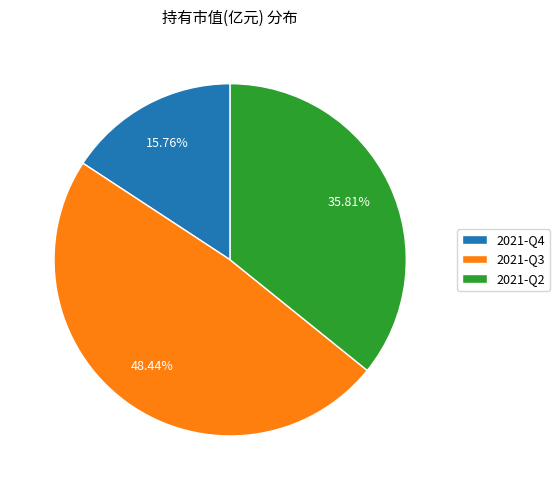

The 2021-Q4 slice represents 1% of the pie. True or false?

False